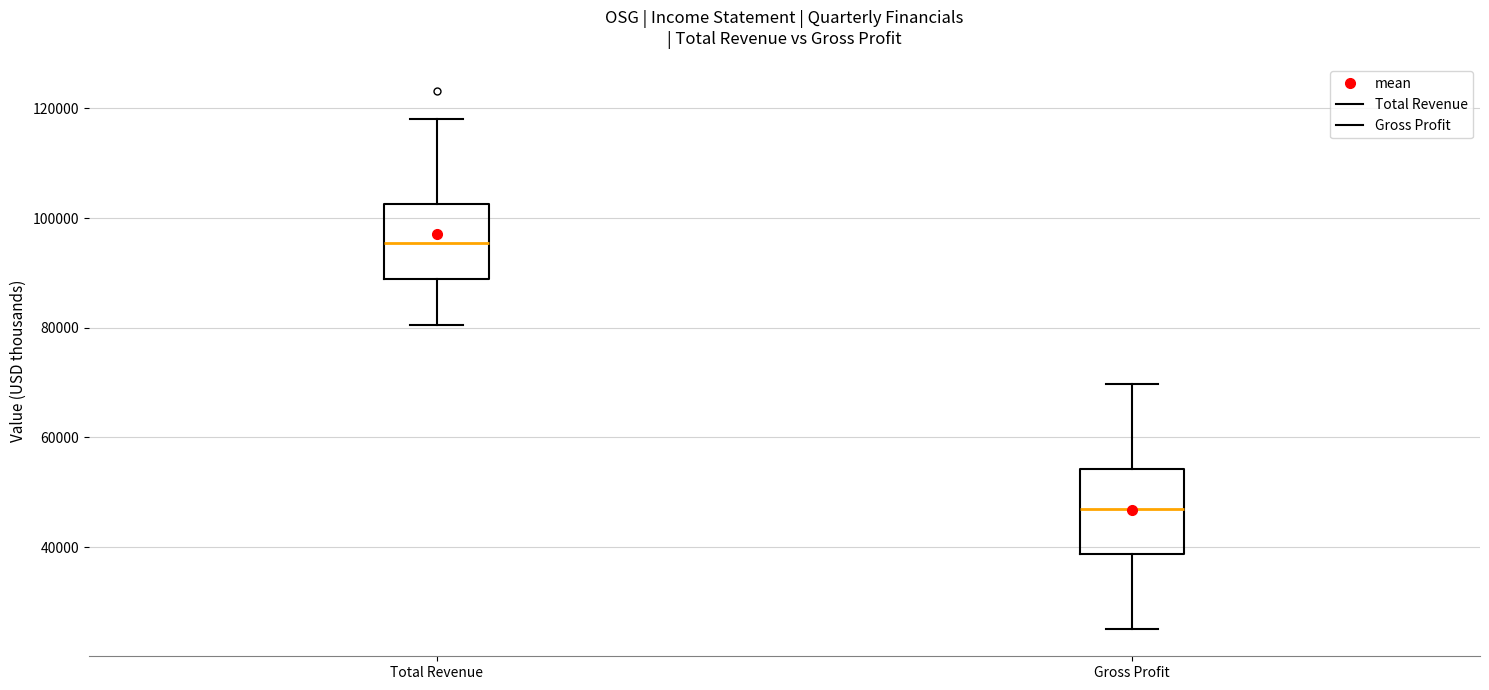

Where is the lower edge of the box for Total Revenue on the y-axis? The values are not printed on the chart, so give them approximately, as read against the axis.

88000